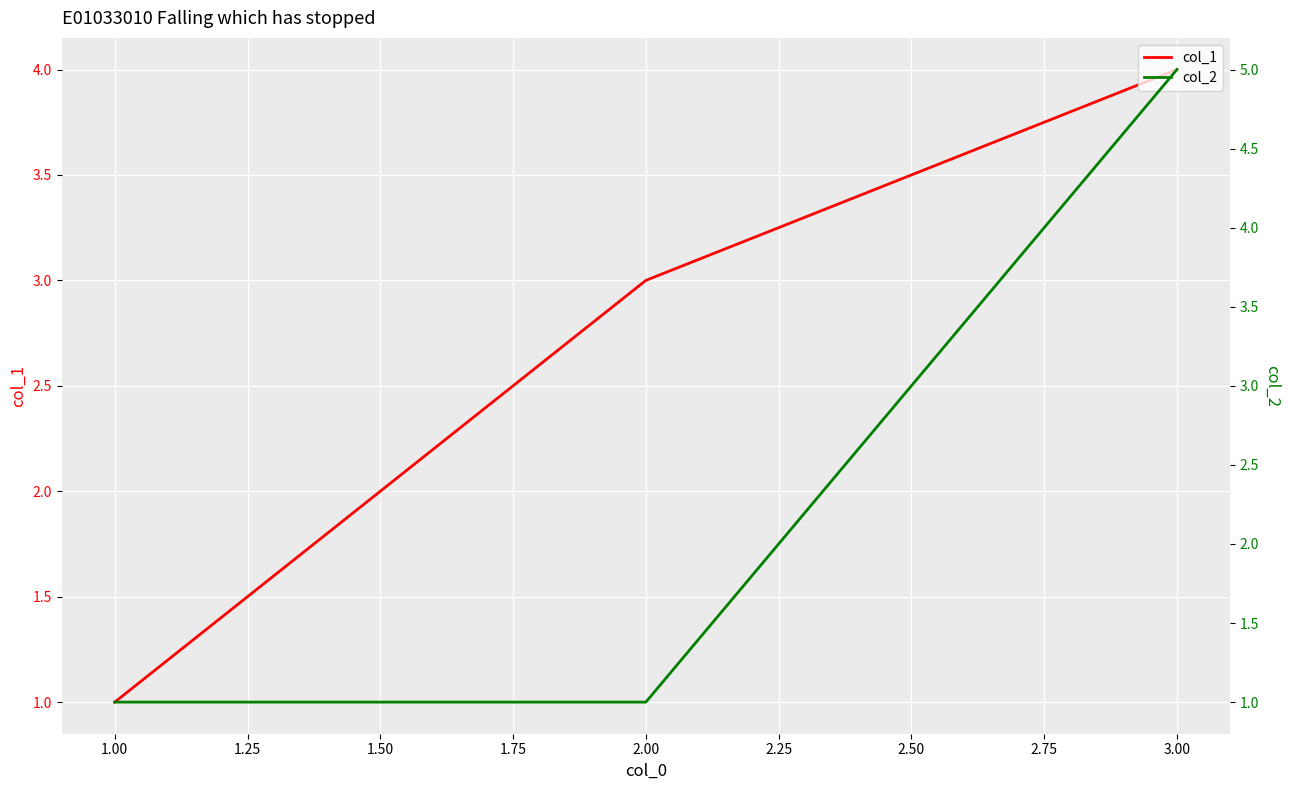

What is the sum of all col_2 values?

7